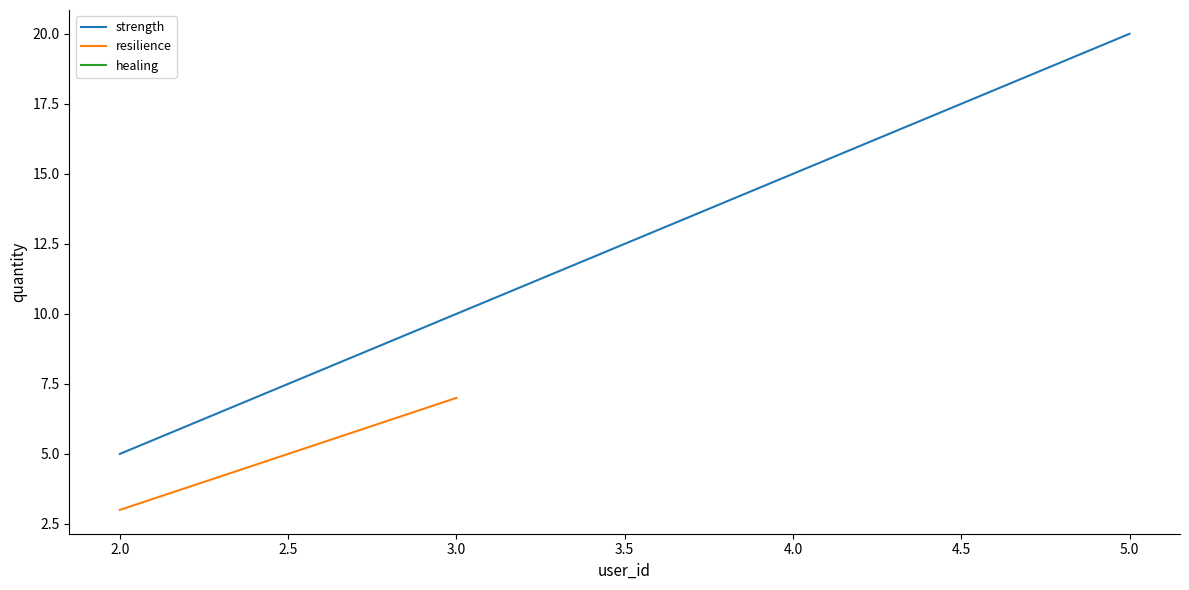

At how many categories does at least one series exceed 18?

1